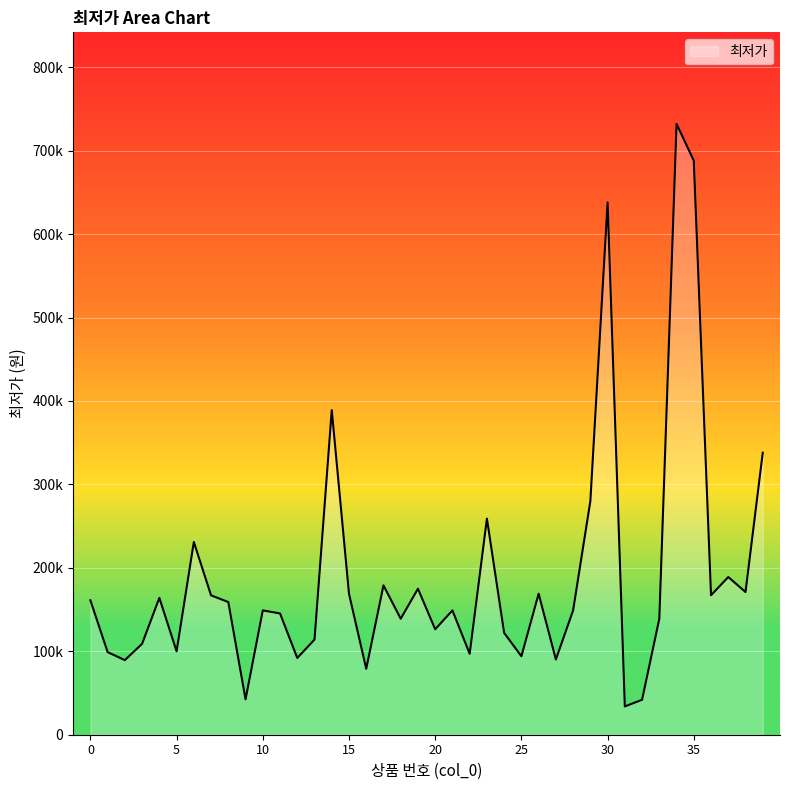

Where is the first local maximum?

4